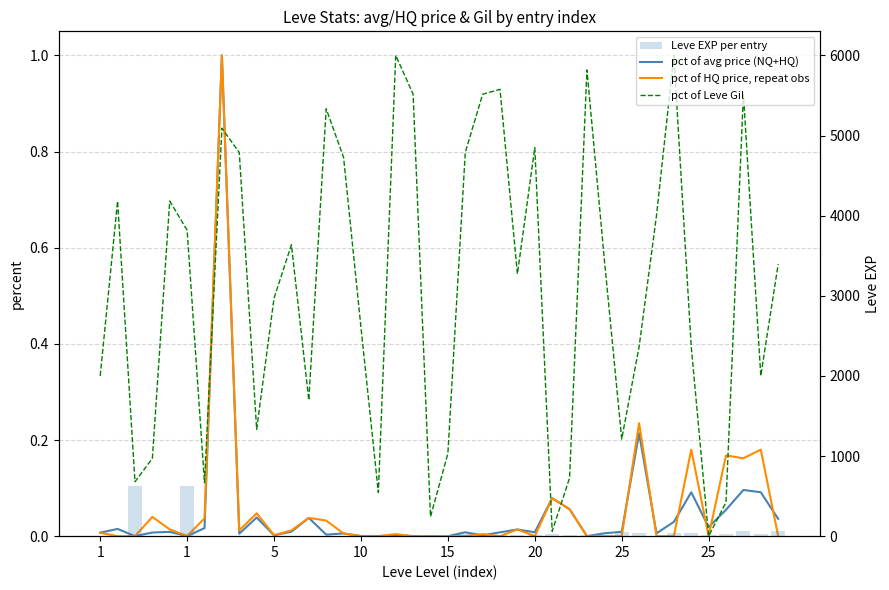

Reading right to left, list all the values displayed in this chart.

pct of avg price (NQ+HQ): 0.0	0.1	0.1	0.1	0.0	0.1	0.0	0.0	0.2	0.0	0.0	0.0	0.1	0.1	0.0	0.0	0.0	0.0	0.0	0.0	0.0	0.0	0.0	0.0	0.0	0.0	0.0	0.0	0.0	0.0	0.0	0.0	1.0	0.0	0.0	0.0	0.0	0.0	0.0	0.0
pct of HQ price, repeat obs: 0.0	0.2	0.2	0.2	0.0	0.2	0.0	0.0	0.2	0.0	0.0	0.0	0.1	0.1	0.0	0.0	0.0	0.0	0.0	0.0	0.0	0.0	0.0	0.0	0.0	0.0	0.0	0.0	0.0	0.0	0.0	0.0	1.0	0.0	0.0	0.0	0.0	0.0	0.0	0.0
pct of Leve Gil: 0.6	0.3	0.9	0.1	0.0	0.4	1.0	0.7	0.4	0.2	0.6	1.0	0.1	0.0	0.8	0.5	0.9	0.9	0.8	0.2	0.0	0.9	1.0	0.1	0.4	0.8	0.9	0.3	0.6	0.5	0.2	0.8	0.8	0.1	0.6	0.7	0.2	0.1	0.7	0.3
Leve EXP per entry: 62.0	31.0	64.0	31.0	12.0	36.0	39.0	8.0	36.0	47.0	8.0	12.0	17.0	28.0	16.0	9.0	14.0	18.0	24.0	7.0	13.0	18.0	9.0	13.0	9.0	3.0	7.0	4.0	3.0	2.0	5.0	2.0	6.0	4.0	630.0	1.0	1.0	630.0	1.0	1.0